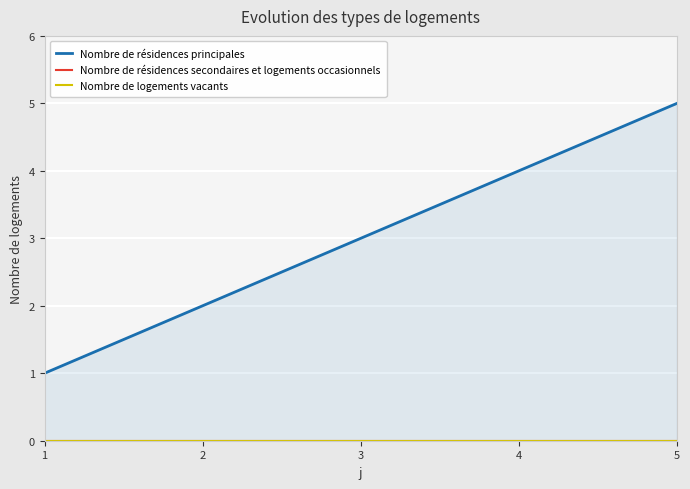

True or false: Nombre de logements vacants and Nombre de résidences principales cross at least once.

False